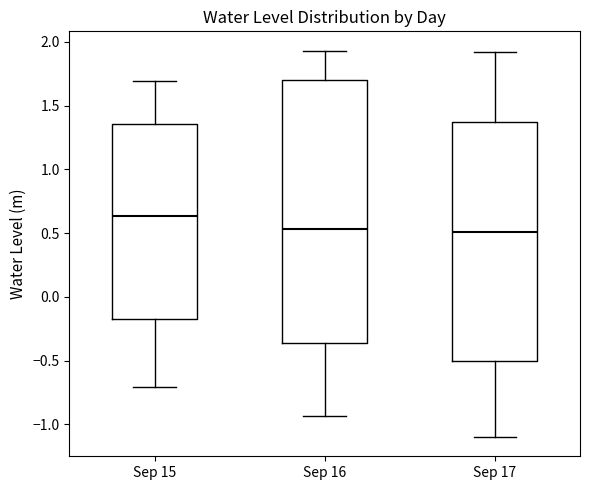

Reading left to right, read every box against the y-axis: the position of its median line, the range the box covers, and the ends of its whiskers. The values are not printed on the chart, so give them approximately, as read against the axis.

Sep 15: median 0.65, box -0.15 to 1.35, whiskers -0.70 to 1.70
Sep 16: median 0.55, box -0.35 to 1.70, whiskers -0.95 to 1.95
Sep 17: median 0.50, box -0.50 to 1.35, whiskers -1.10 to 1.90